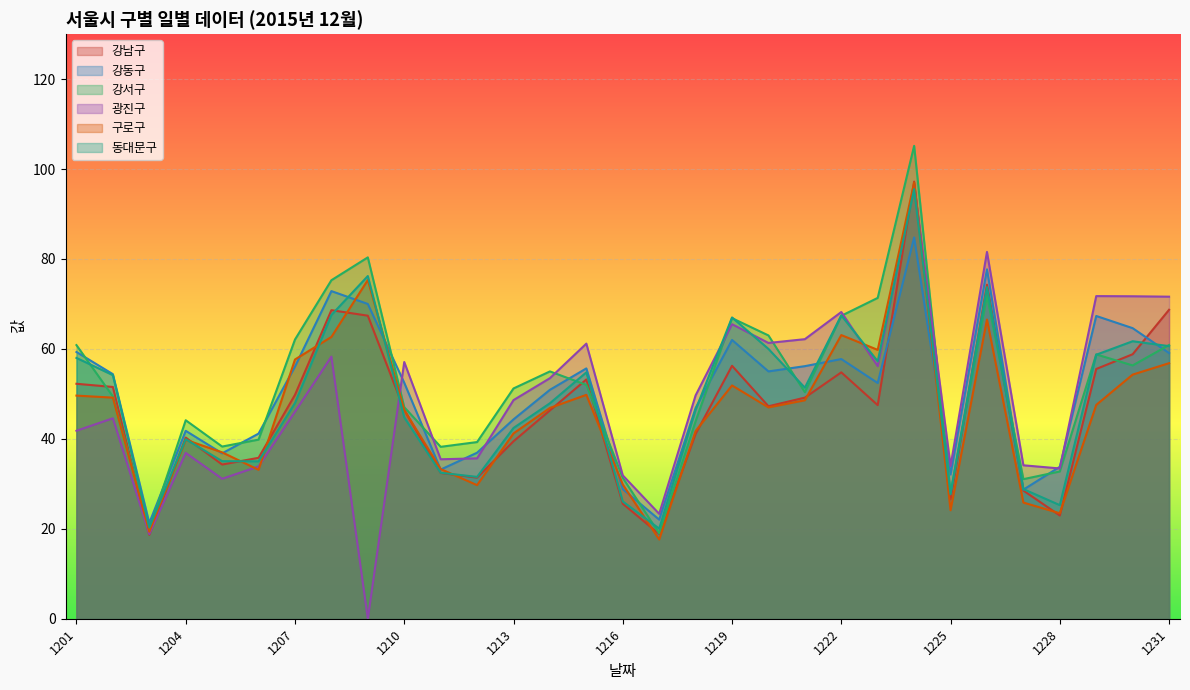

At 20151208, list the series in order from largest to smallest.

강서구, 강동구, 강남구, 동대문구, 구로구, 광진구